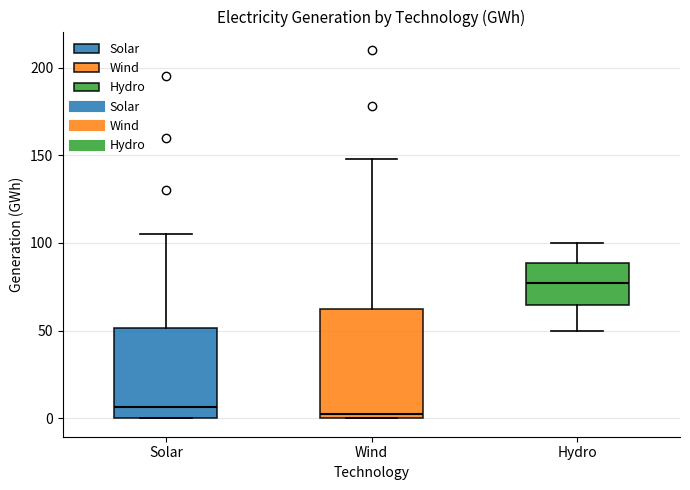

Comparing the boxes themselves (not the whiskers), which one is the tallest?

Wind